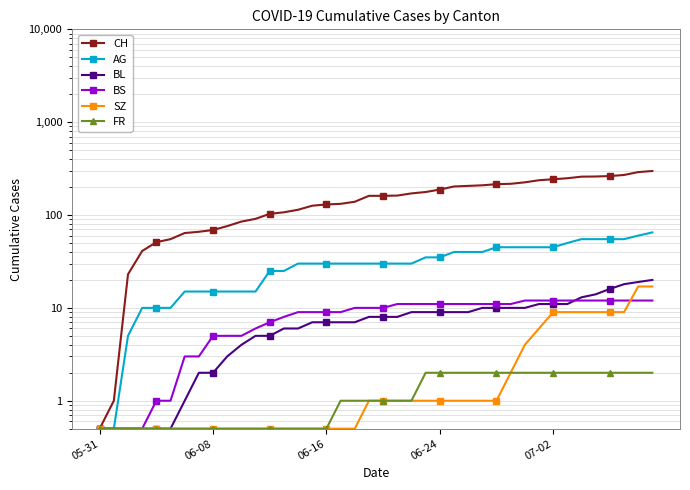

What is the spread (max minus min) of values at 39?

296.0